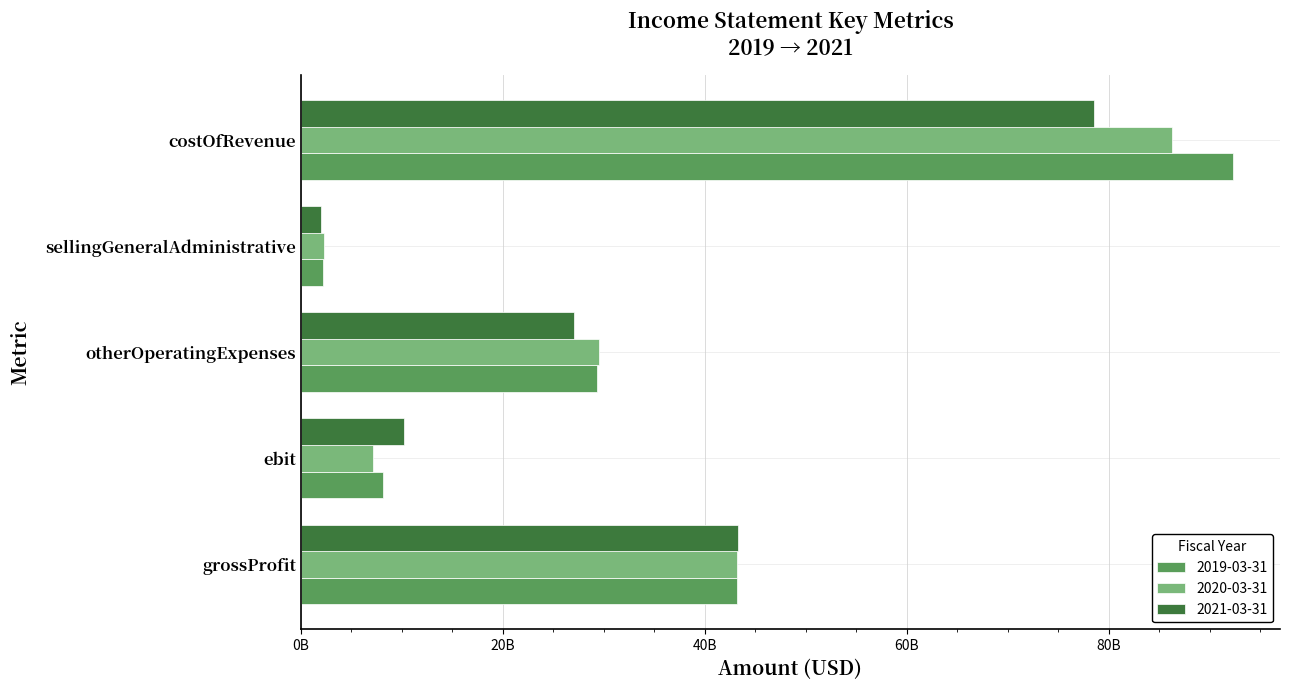

Reading left to right, what are all the values shown in this chart?

2019-03-31: 43230000000	8134100000	29314900000	2208900000	92343300000
2020-03-31: 43217000000	7143200000	29560500000	2253100000	86291700000
2021-03-31: 43319100000	10213500000	27094100000	1981900000	78565500000